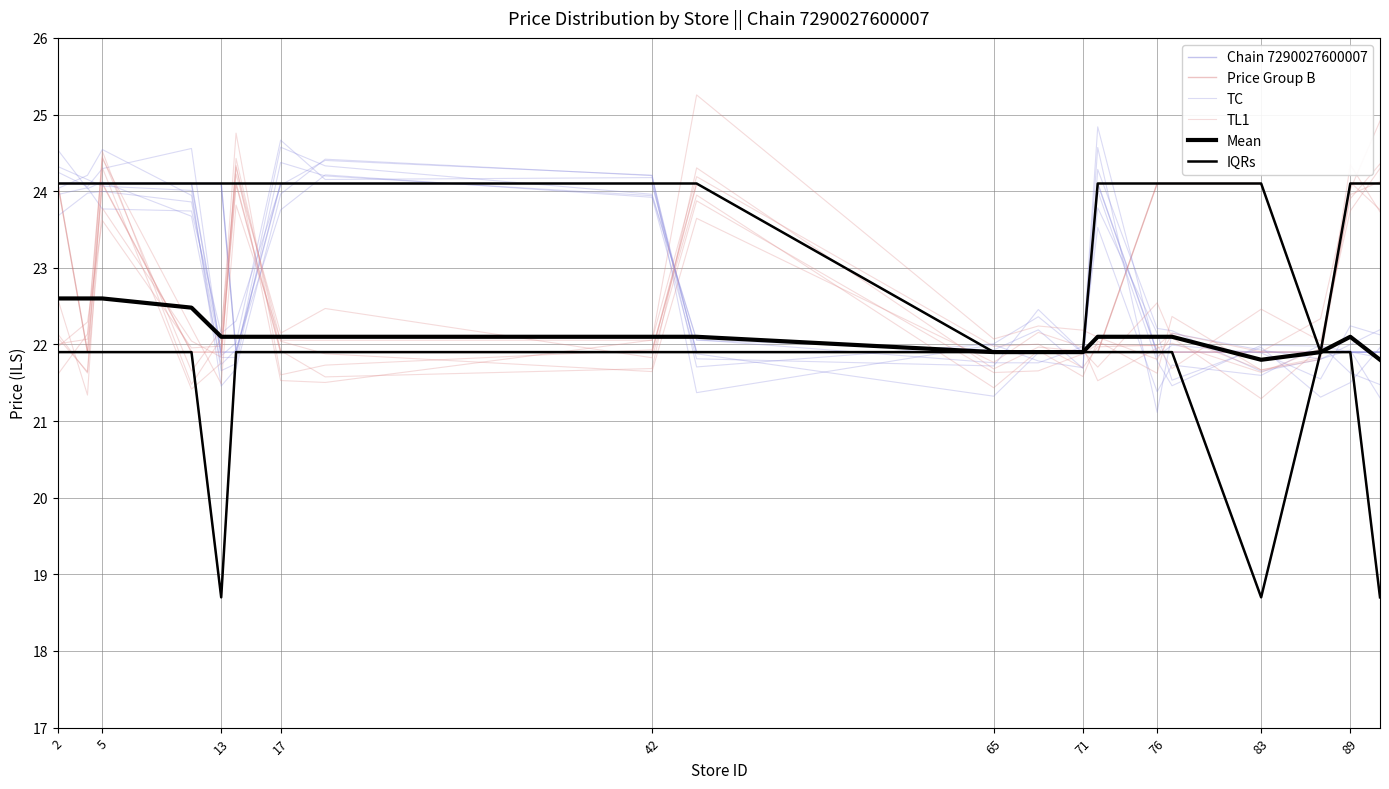

What are all the series names shown in the legend?

Chain 7290027600007, Price Group B, TC, TL1, Mean, IQRs